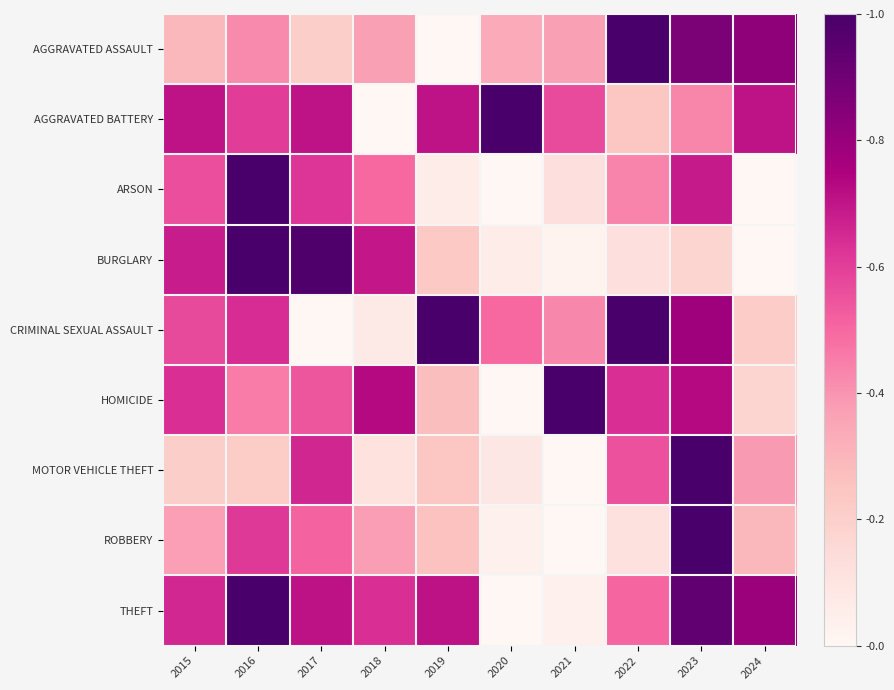

Which category has the highest value across all series?

2023